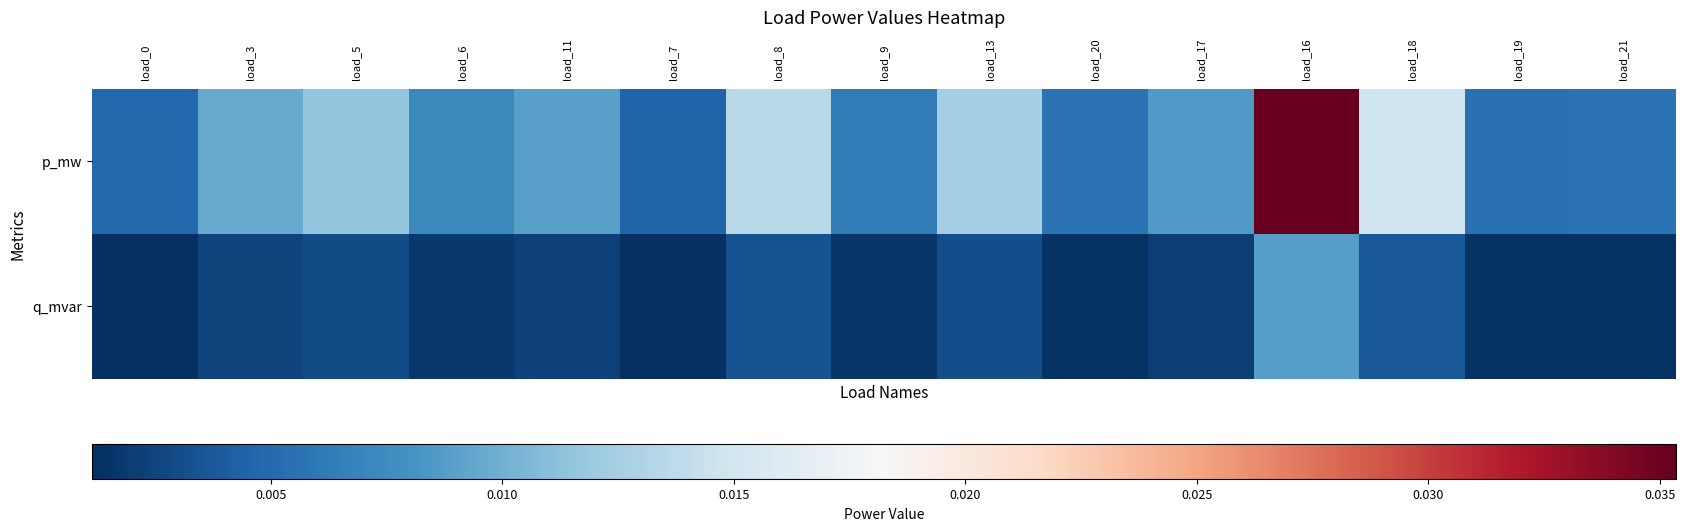

Reading left to right, transcribe all the data shown in this chart.

p_mw: load_0=0.1	load_3=0.2	load_5=0.3	load_6=0.2	load_11=0.2	load_7=0.1	load_8=0.4	load_9=0.2	load_13=0.3	load_20=0.1	load_17=0.2	load_16=1.0	load_18=0.4	load_19=0.1	load_21=0.1
q_mvar: load_0=0.0	load_3=0.0	load_5=0.1	load_6=0.0	load_11=0.0	load_7=0.0	load_8=0.1	load_9=0.0	load_13=0.1	load_20=0.0	load_17=0.0	load_16=0.2	load_18=0.1	load_19=0.0	load_21=0.0